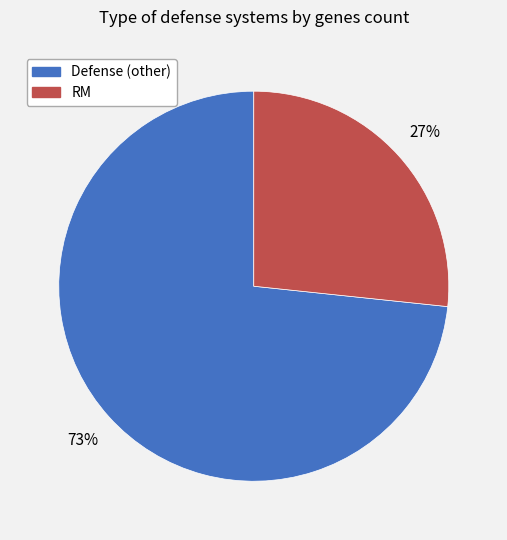

Is there any slice that represents more than half of the pie?

Yes